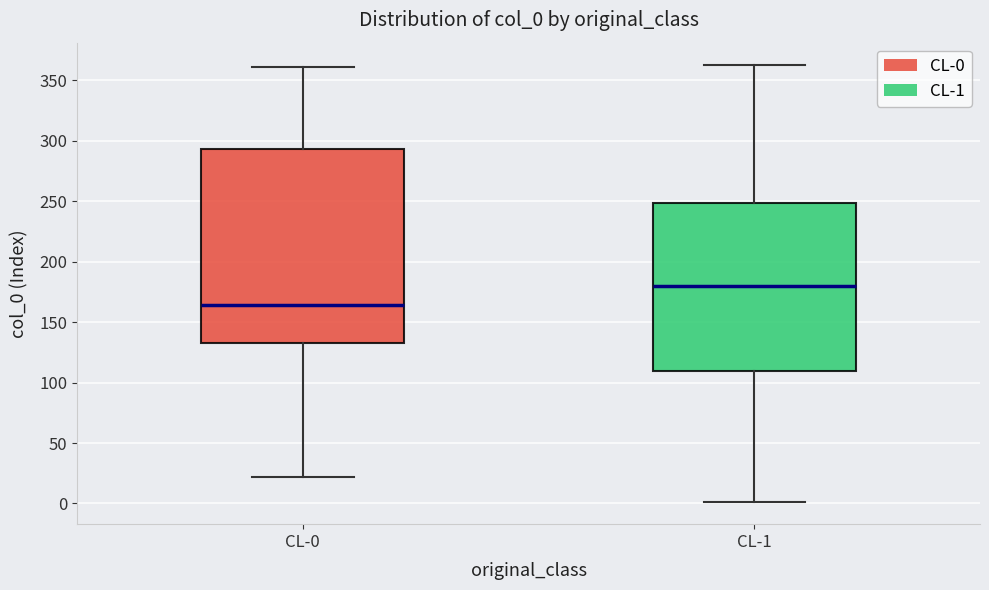

Which box's median line is the highest?

CL-1